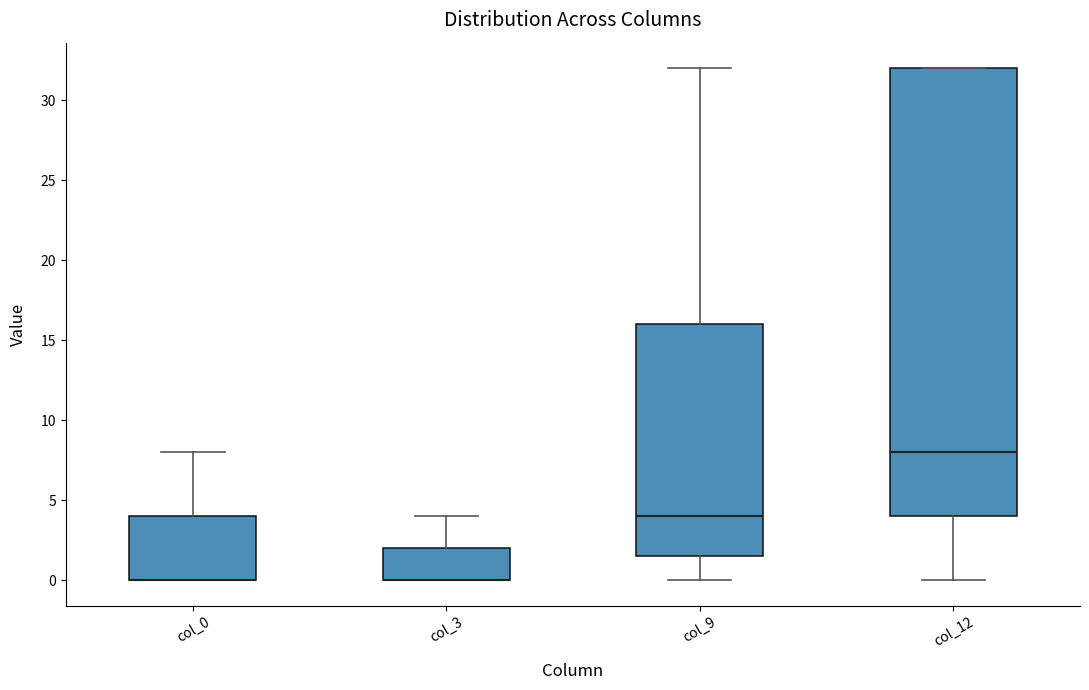

Where is the upper edge of the box for col_9 on the y-axis? The values are not printed on the chart, so give them approximately, as read against the axis.

16.0